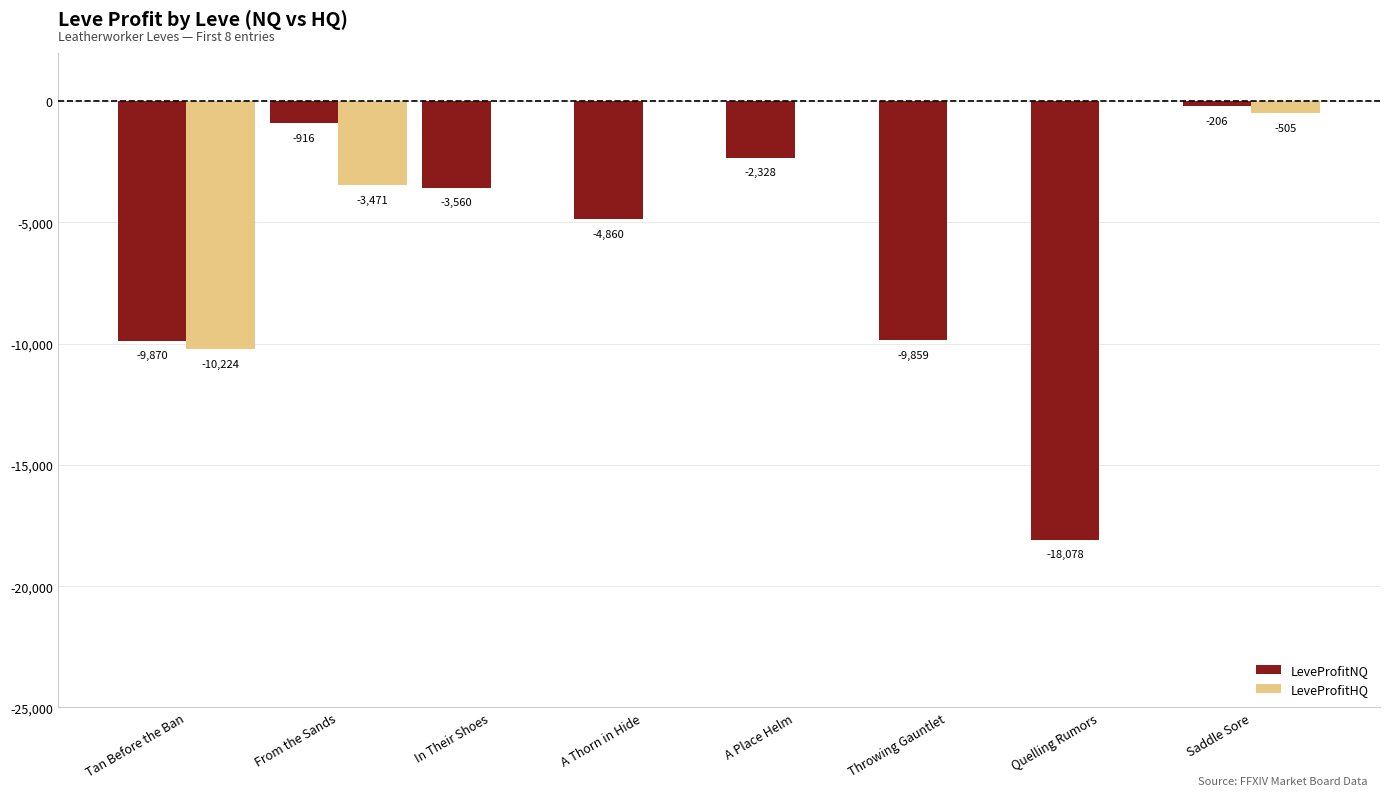

At which label is LeveProfitNQ closest to -9142?

Throwing Gauntlet